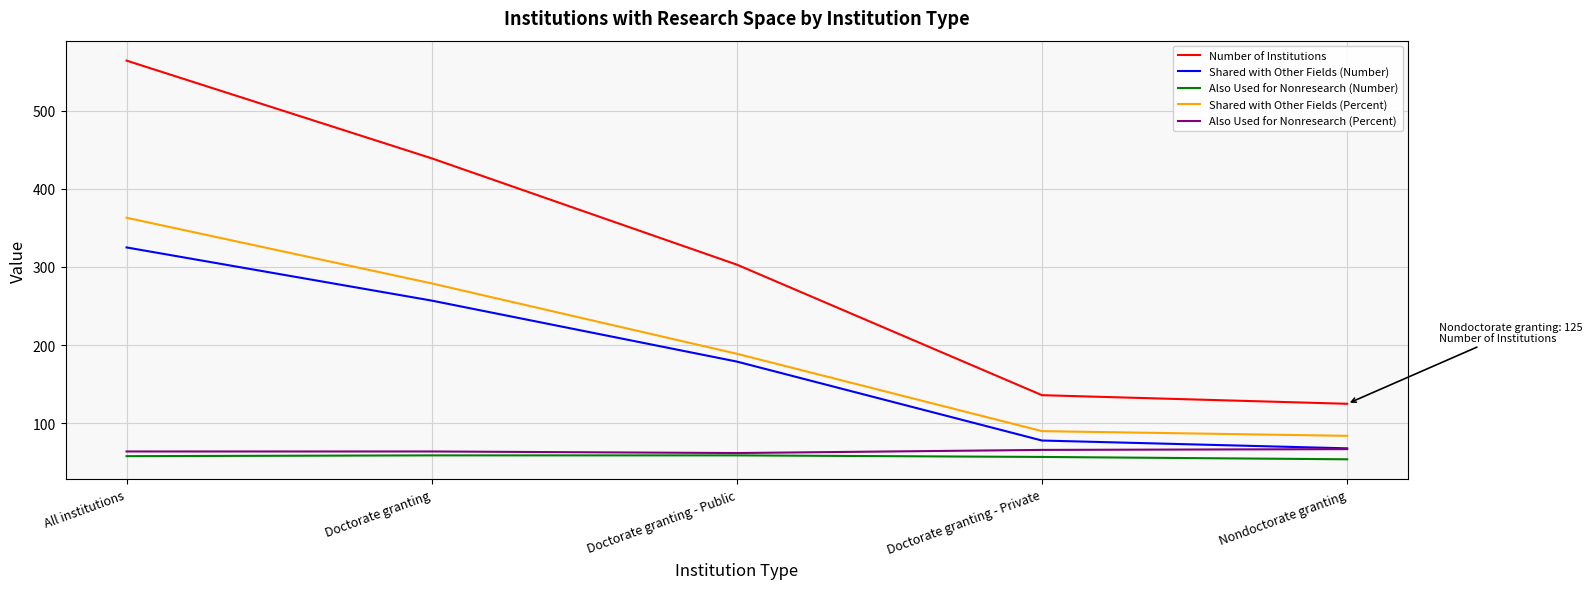

Read the Also Used for Nonresearch (Percent) value at Doctorate granting.

64